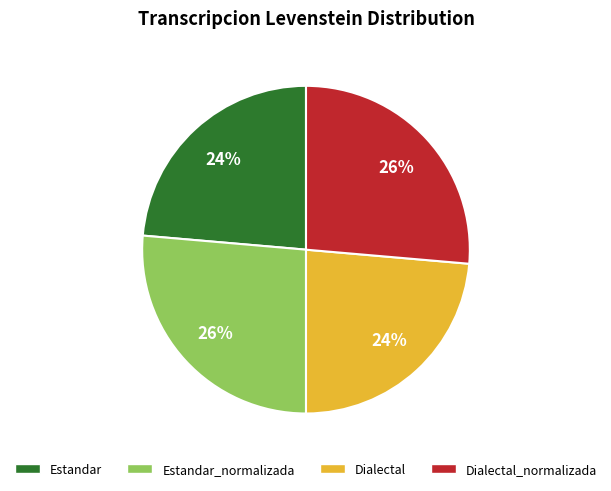

Is there a majority slice in this chart?

No